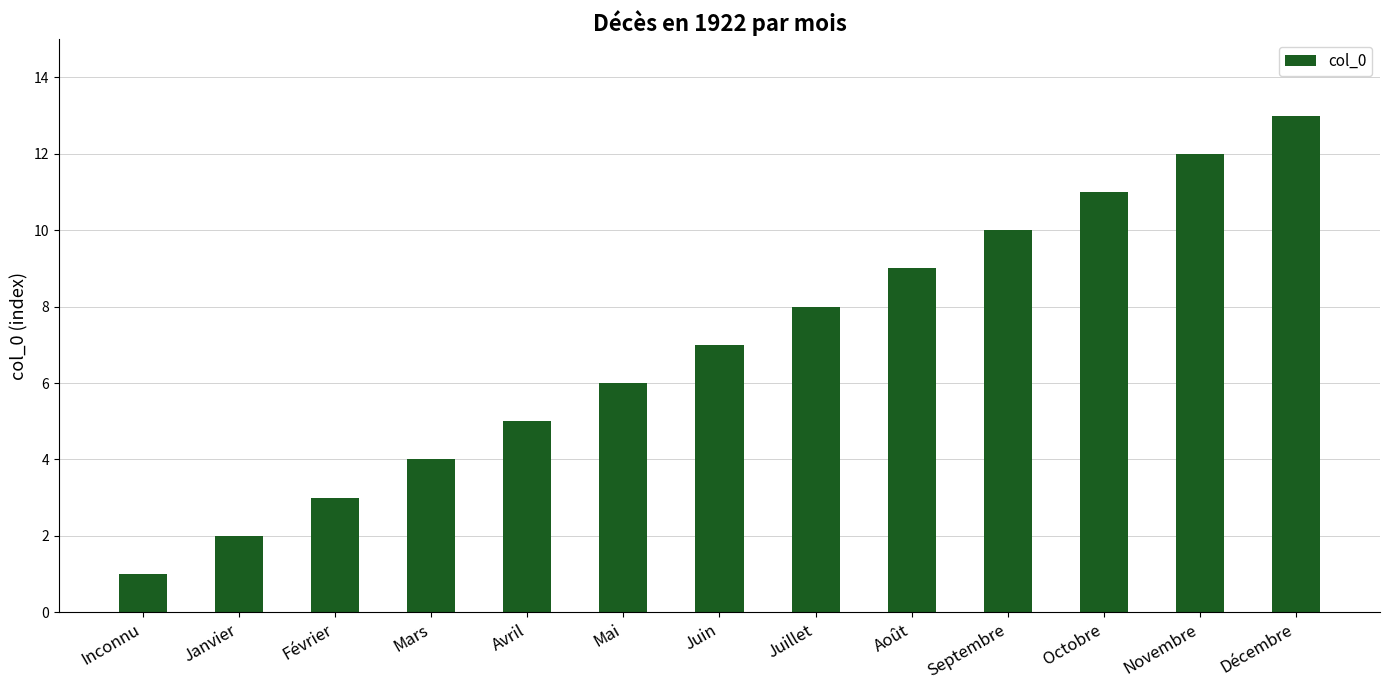

What is the approximate value at Mai, to the nearest 10?

10